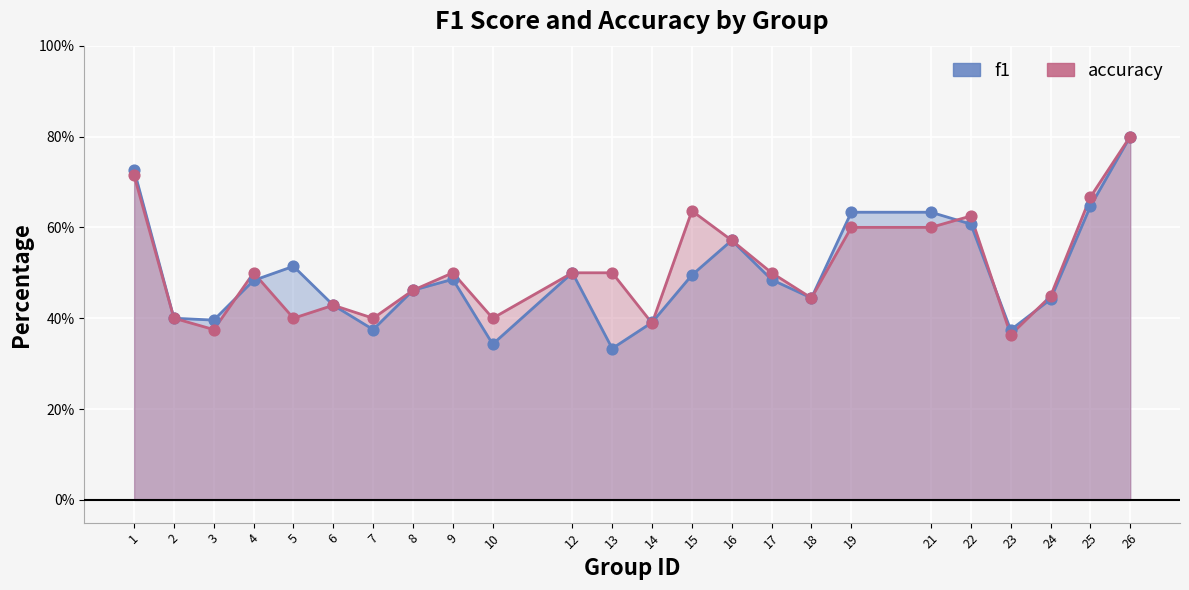

At which category is the sum across all series the highest?

26